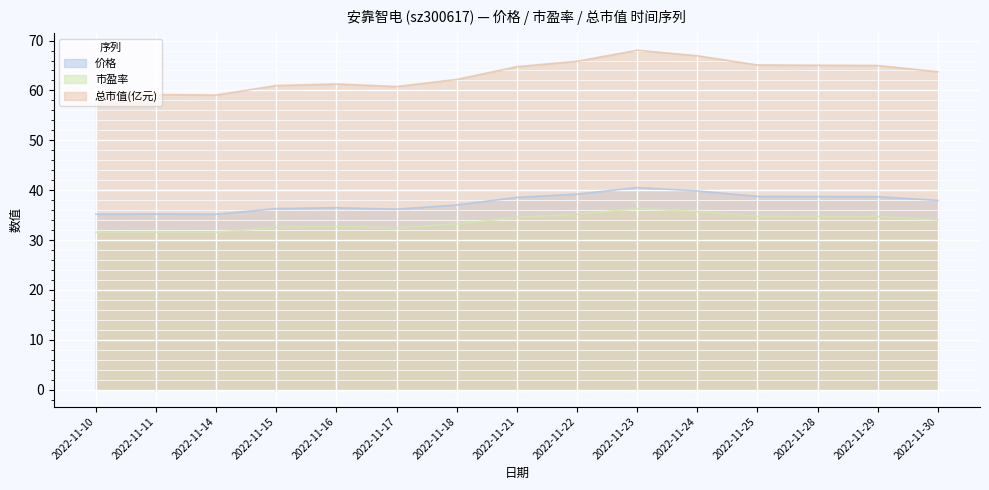

True or false: 市盈率 and 总市值(亿元) intersect in this chart.

False